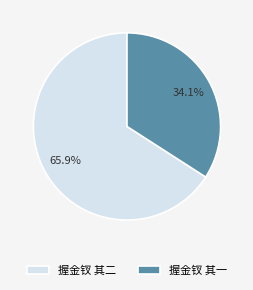

Approximately how many times larger is the value at 握金钗 其二 compared to 握金钗 其一?

1.9